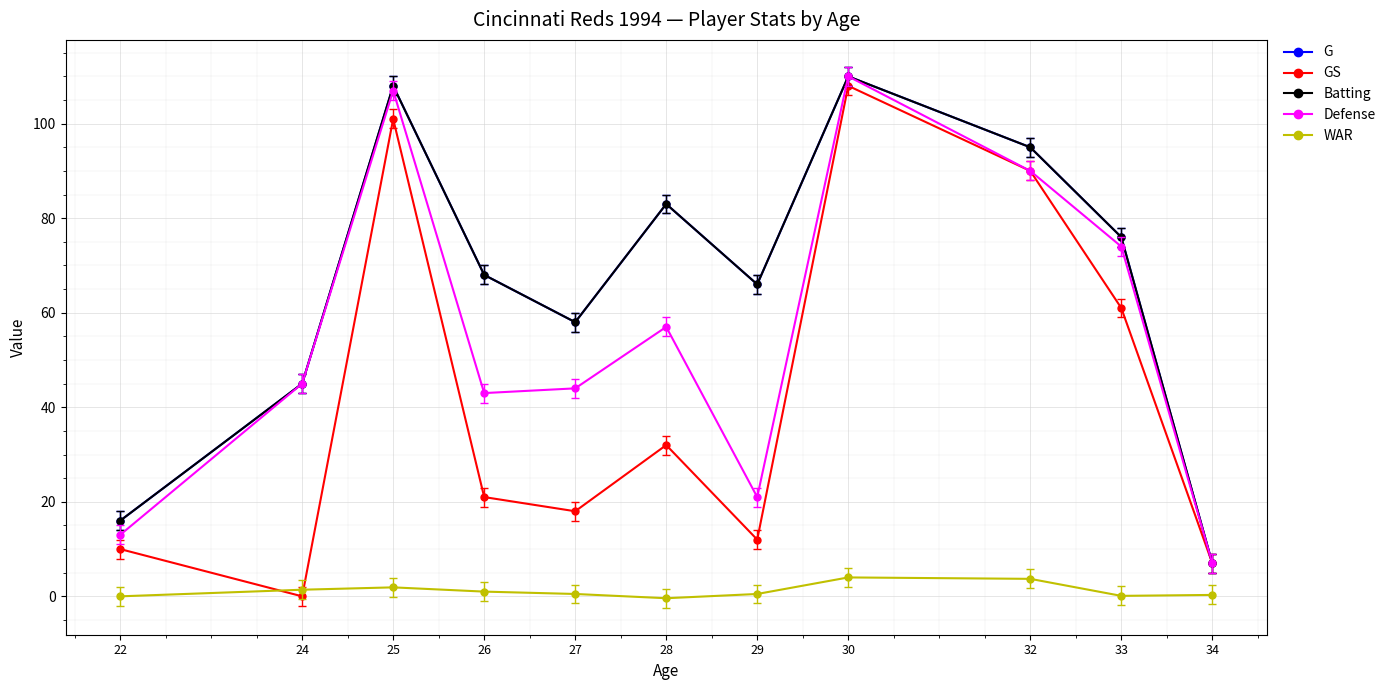

Reading left to right, what are all the values shown in this chart?

G: 16.0	45.0	108.0	68.0	58.0	83.0	66.0	110.0	95.0	76.0	7.0
GS: 10.0	0.0	101.0	21.0	18.0	32.0	12.0	108.0	90.0	61.0	7.0
Batting: 16.0	45.0	108.0	68.0	58.0	83.0	66.0	110.0	95.0	76.0	7.0
Defense: 13.0	45.0	107.0	43.0	44.0	57.0	21.0	110.0	90.0	74.0	7.0
WAR: 0.0	1.4	1.9	1.0	0.5	-0.4	0.5	4.0	3.7	0.1	0.3